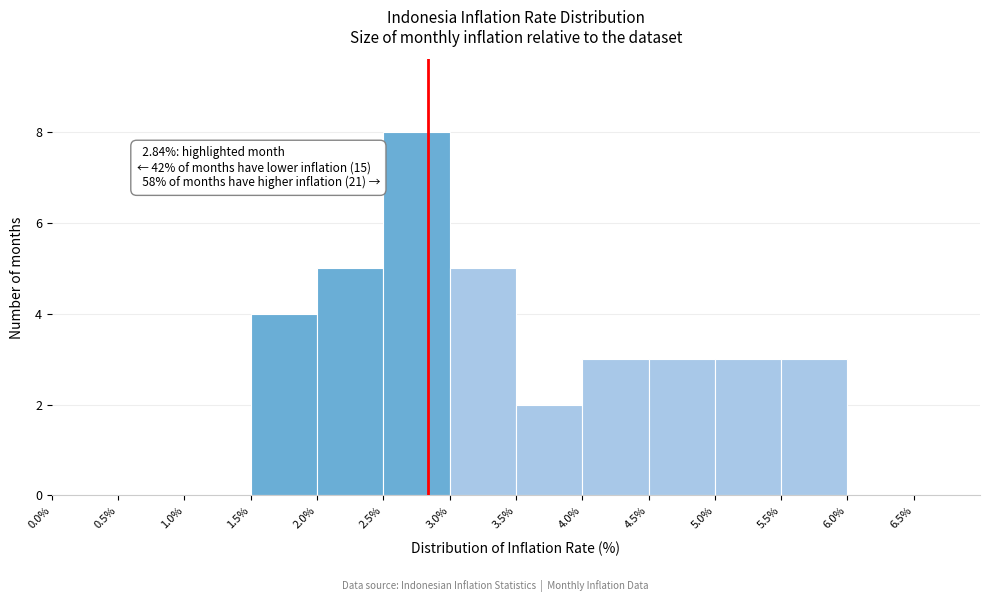

Which range on the x-axis has the tallest bar?

2.5% to 3.0%